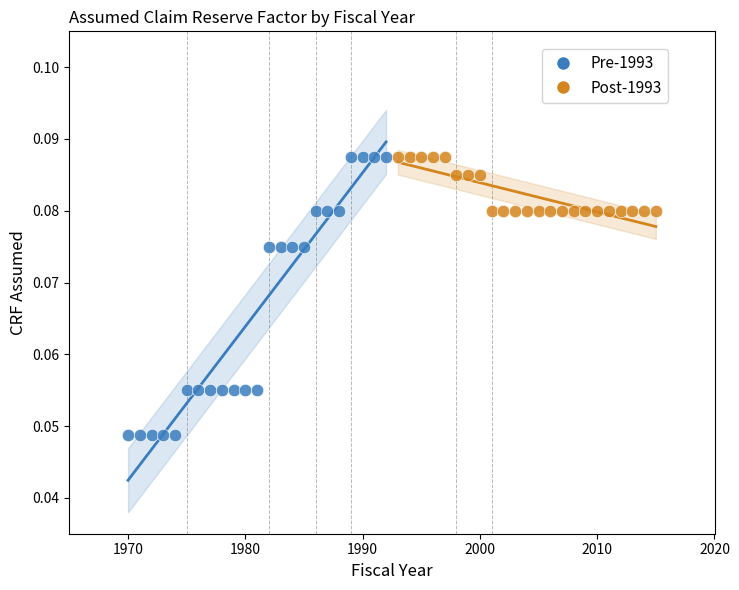

Which series has the widest spread of Y values?

Pre-1993